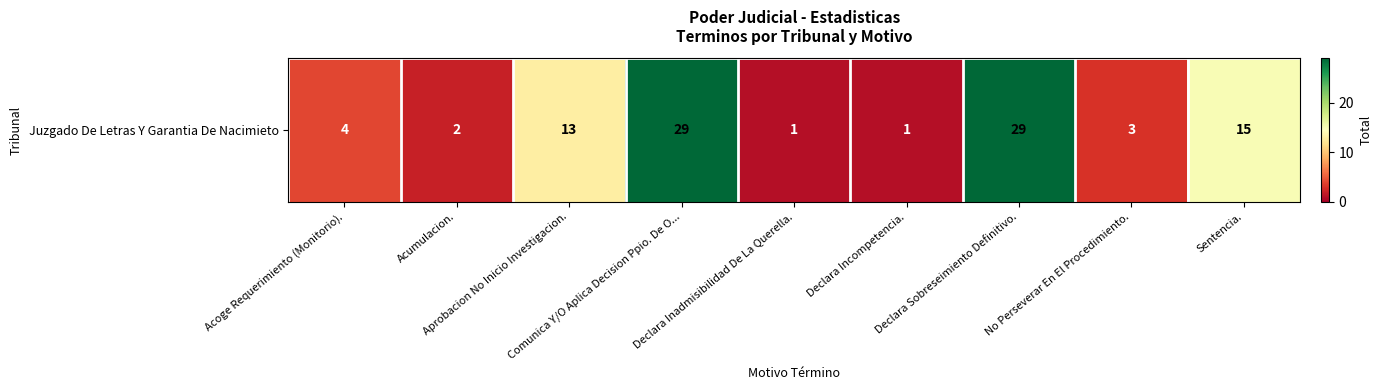

What is the sum of all values?

97